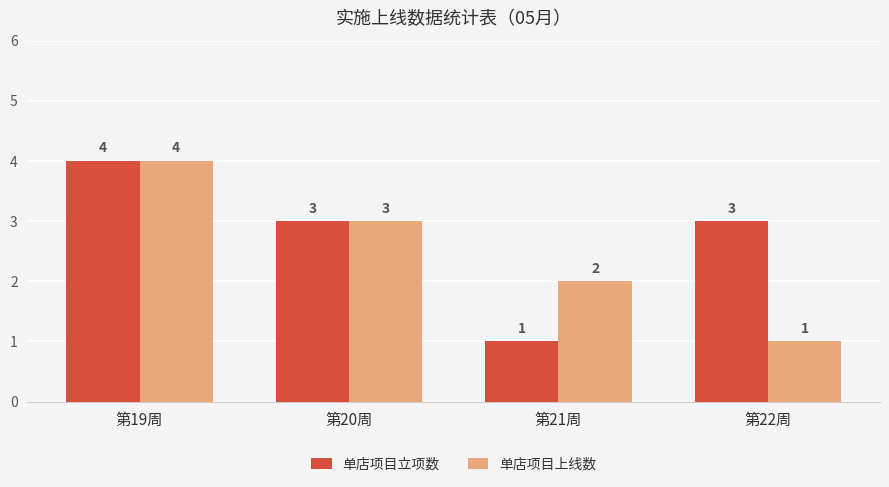

Reading left to right, list all the values displayed in this chart.

单店项目立项数: 第19周=4	第20周=3	第21周=1	第22周=3
单店项目上线数: 第19周=4	第20周=3	第21周=2	第22周=1